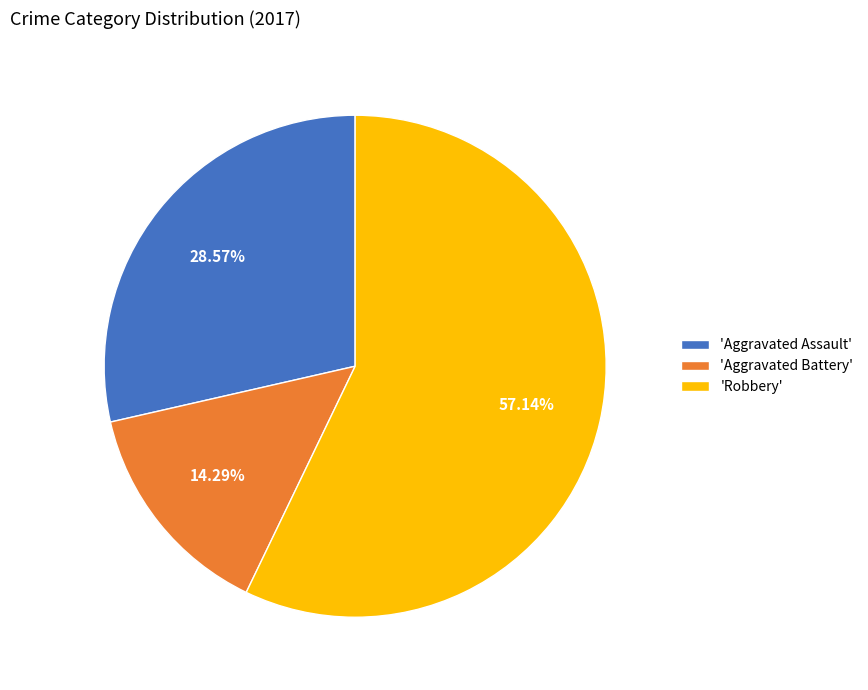

What is the smallest slice in the pie chart?

'Aggravated Battery'